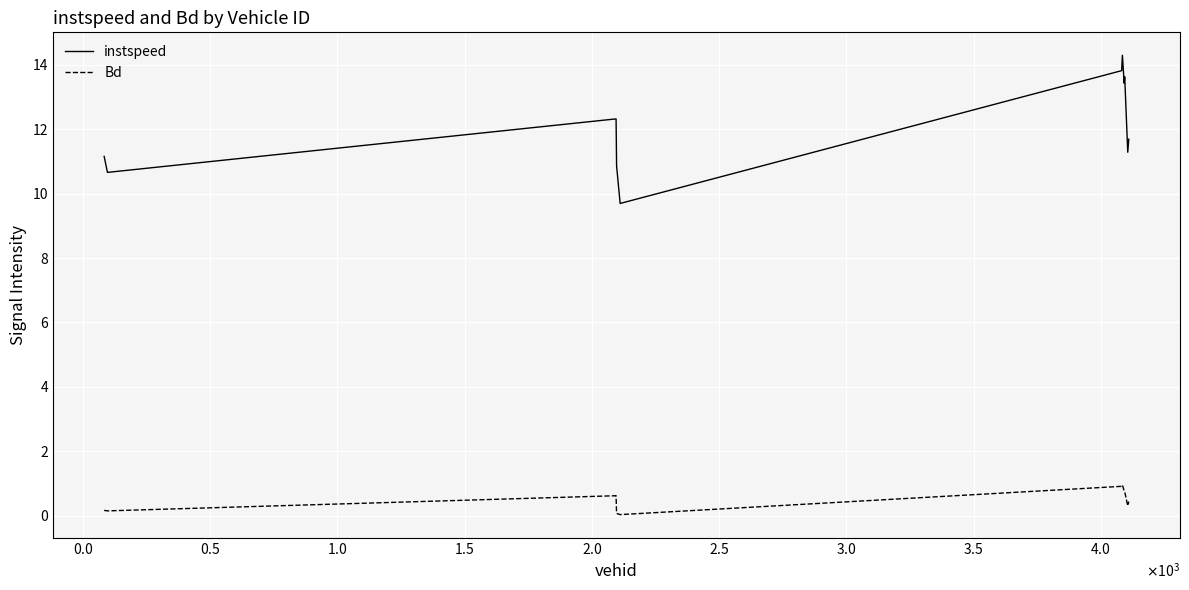

Which series has the largest total across all categories?

instspeed